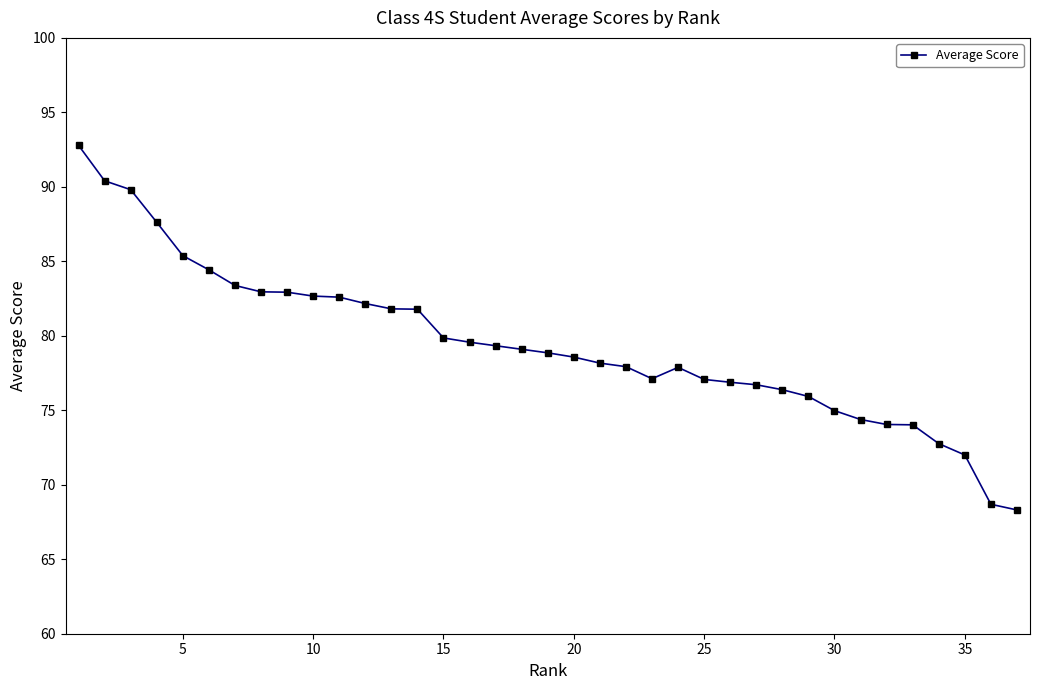

What is the average value?

79.4